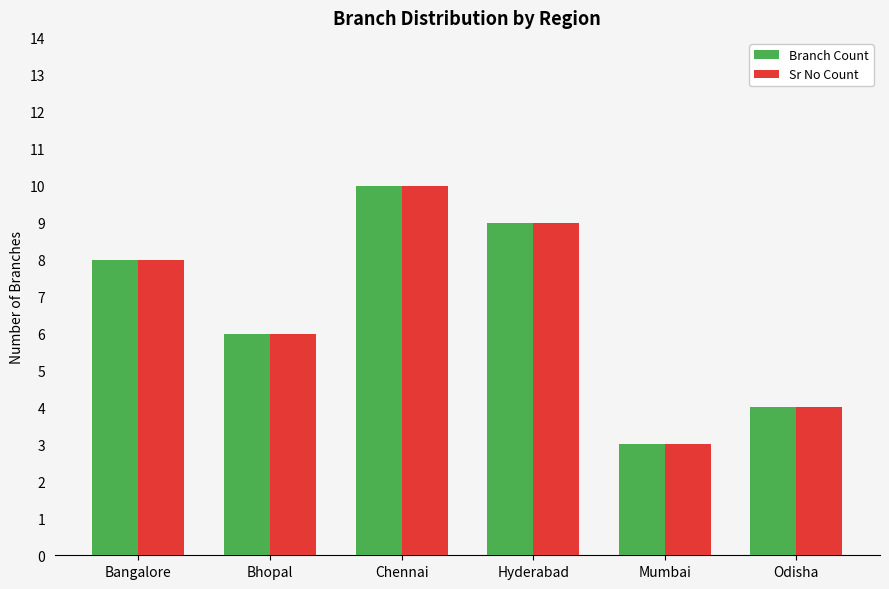

At which category is the sum across all series the highest?

Chennai